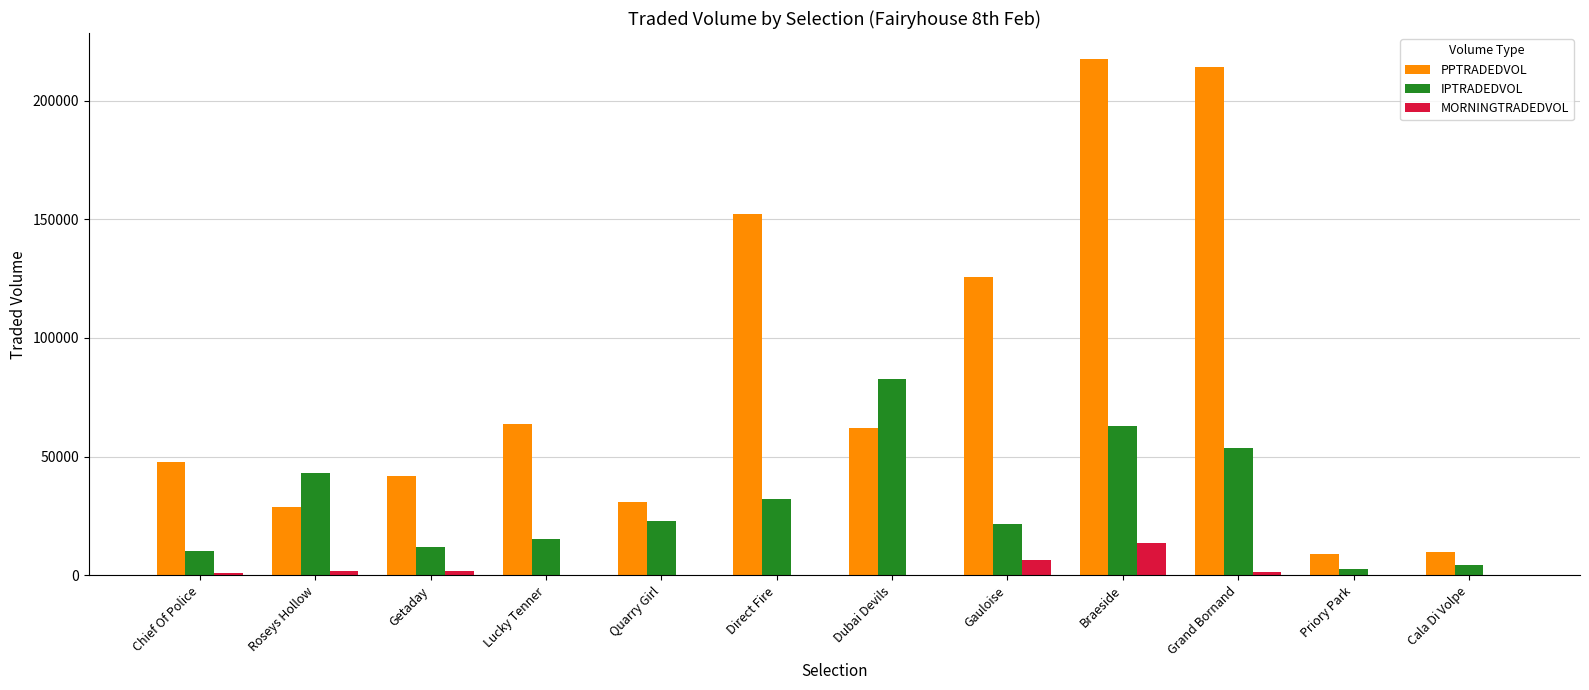

The IPTRADEDVOL series shows 15276.7 at Lucky Tenner. True or false?

True